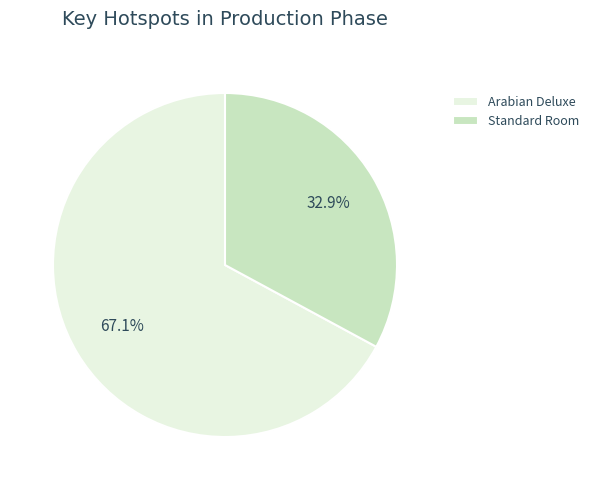

To the nearest percent, what is the difference between the largest and smallest slice percentages?

34%